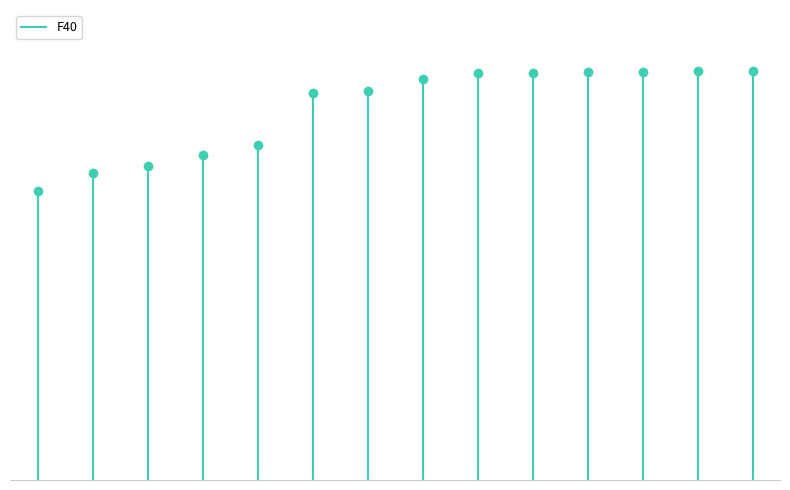

Which has a higher value, 2 or 1?

2